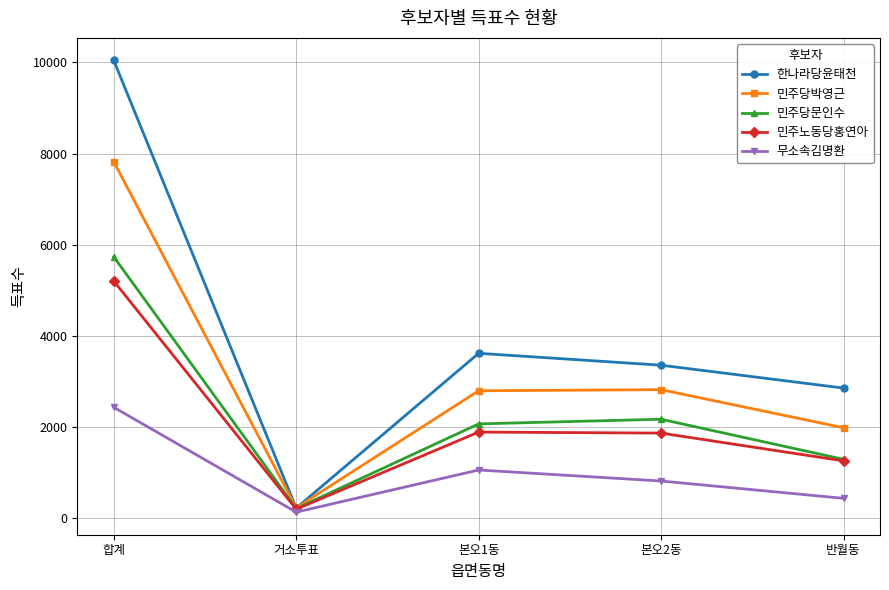

What is the label of the 3rd point from the left?

본오1동